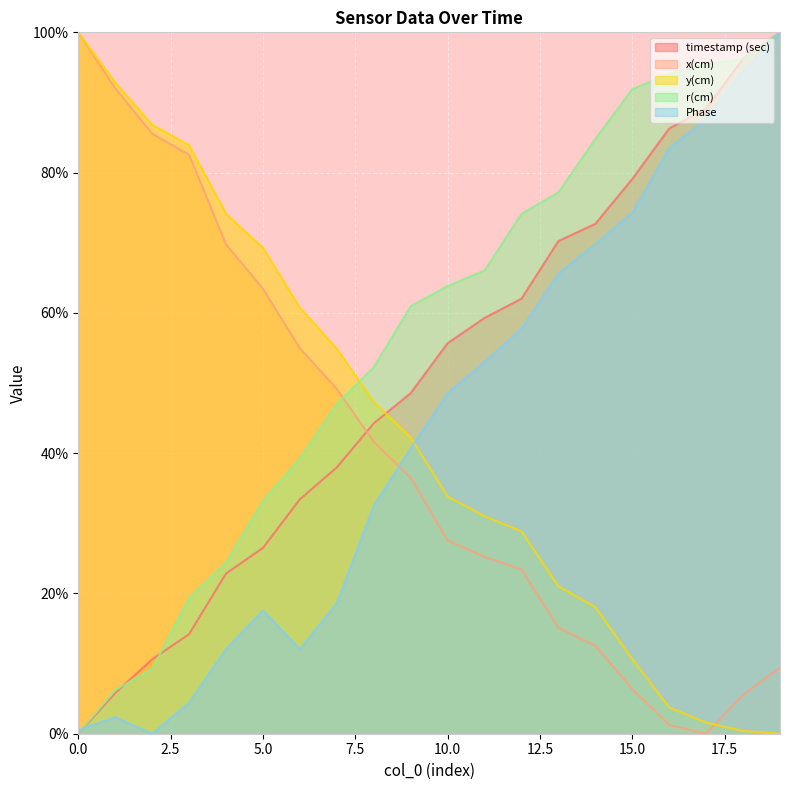

What is the value of the x(cm) point at the 16th from the left?

6.4